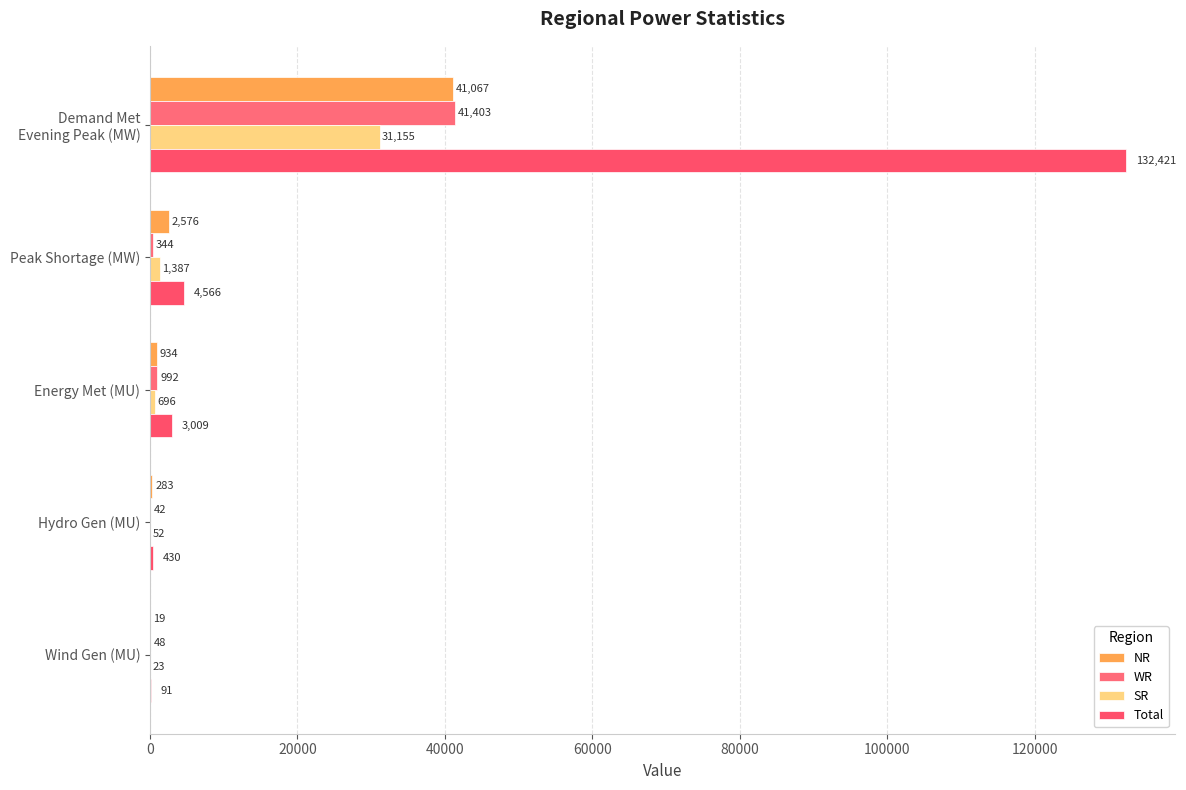

How many data points does each series have?

5